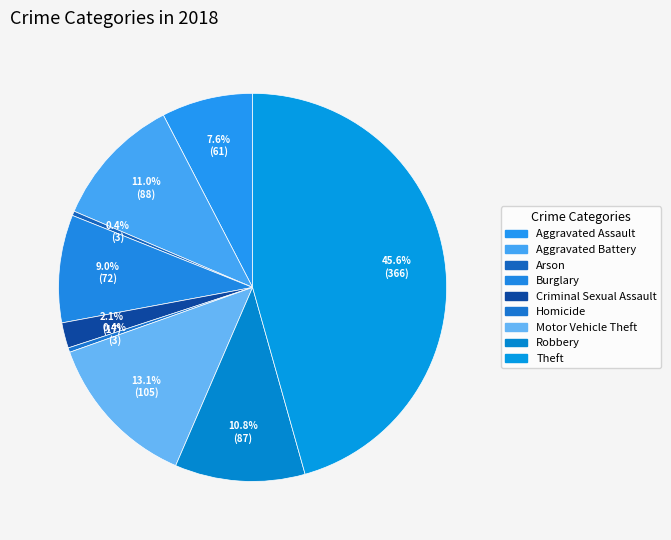

To the nearest percent, what is the average slice percentage?

11%